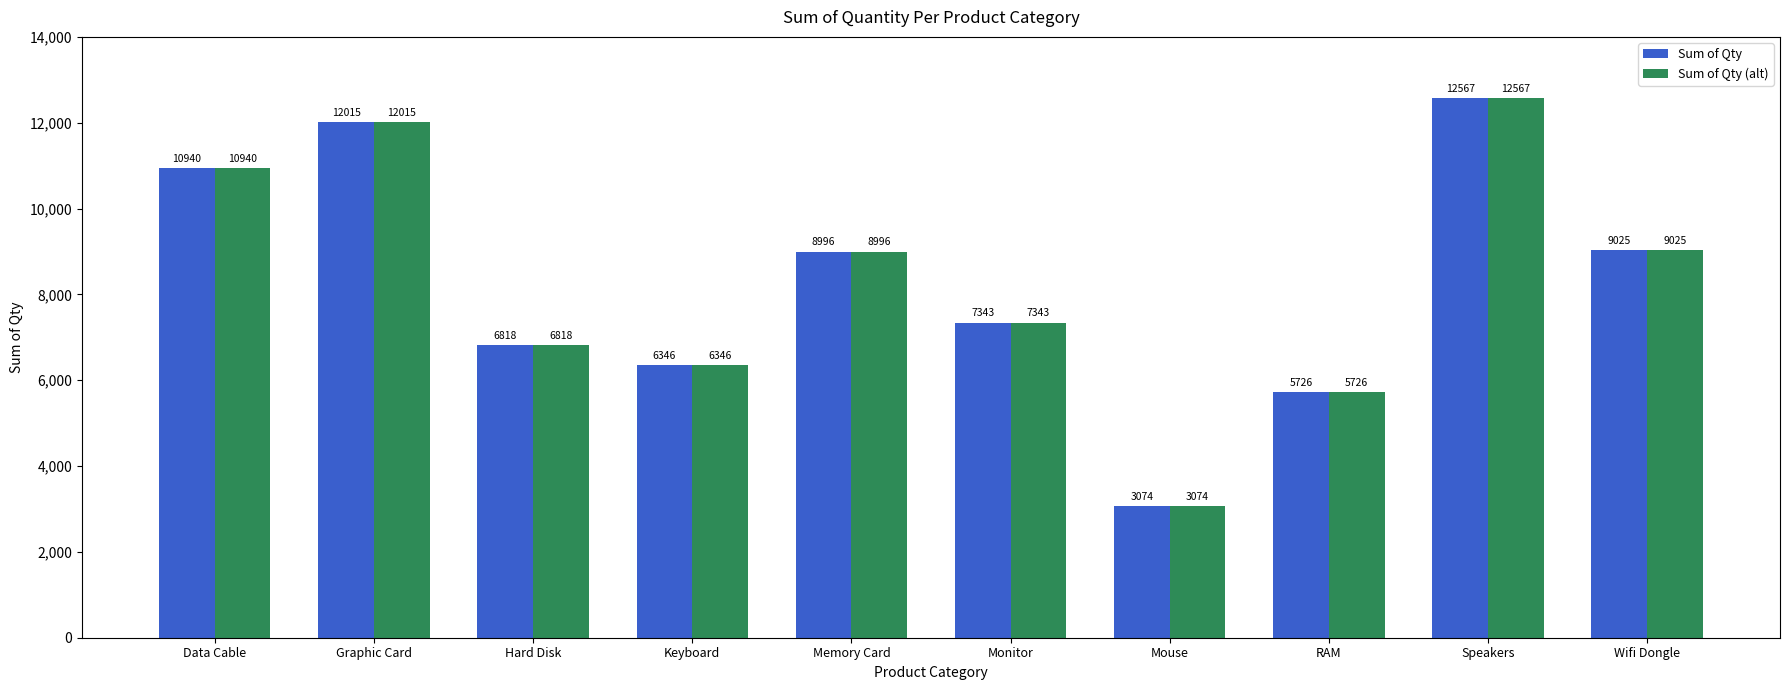

What are all the series names shown in the legend?

Sum of Qty, Sum of Qty (alt)